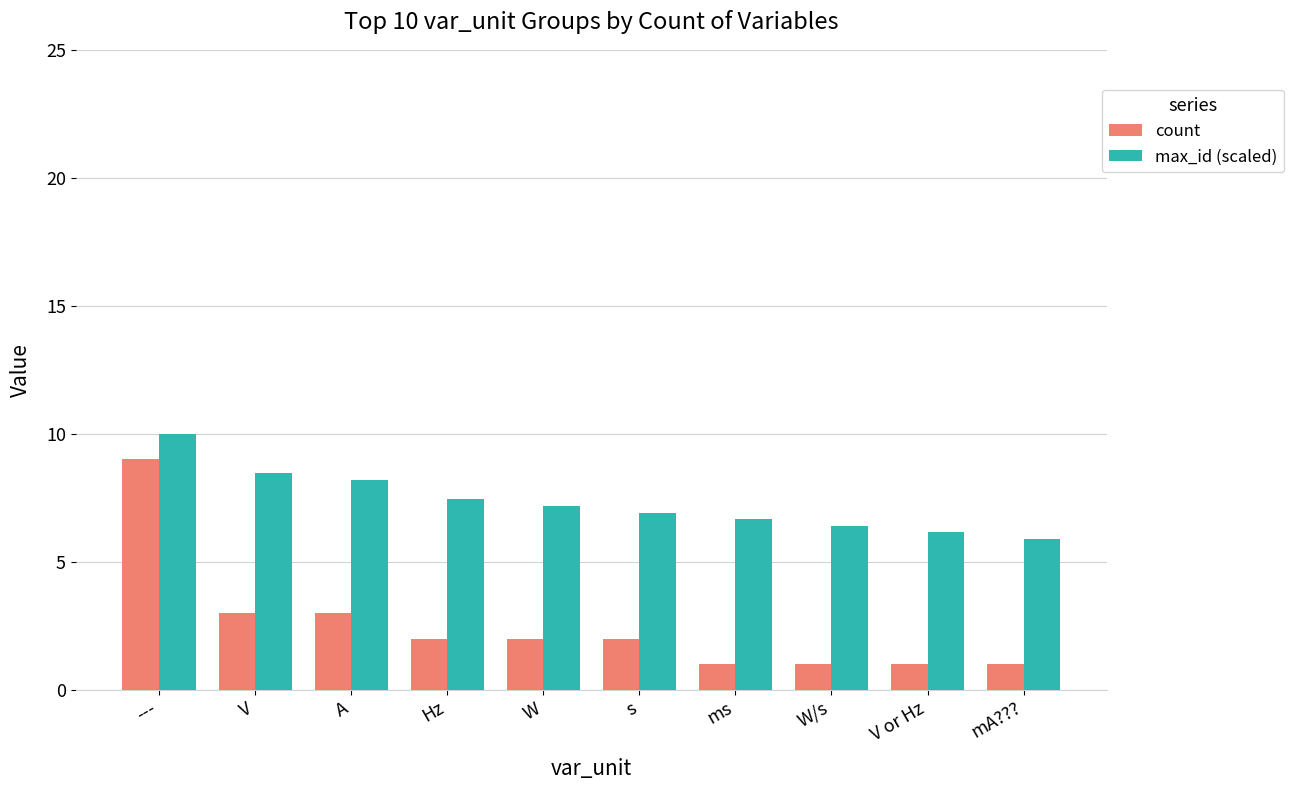

What is the sum of the count values at A and W?

5.0